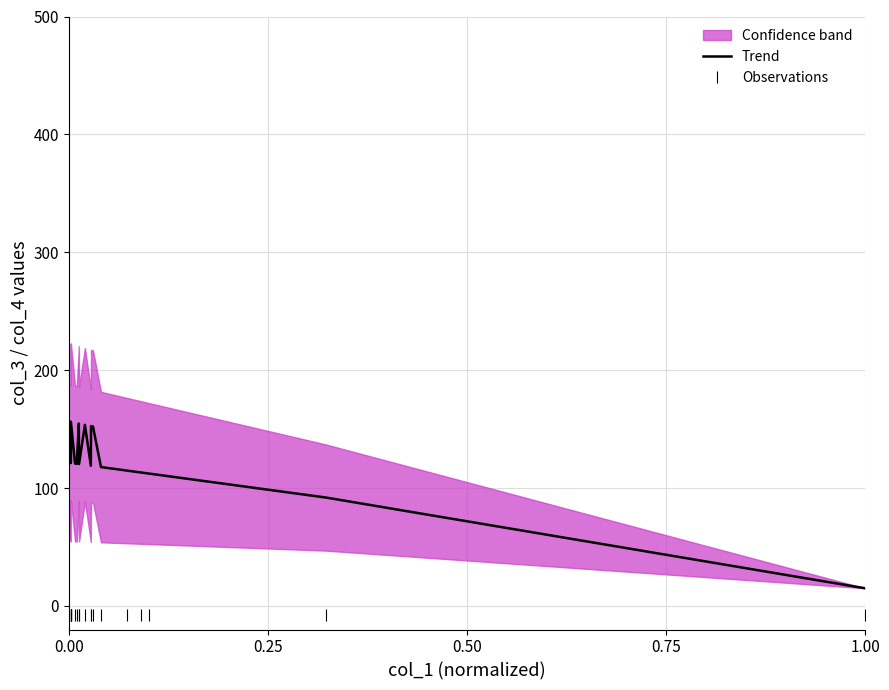

Reading left to right, list all the values displayed in this chart.

Trend: 121.5	121.3	156.2	156.1	121.3	156.1	120.8	120.6	154.7	120.3	153.6	119.0	152.5	152.2	117.8	114.8	113.2	112.2	92.0	15.0
Observations: -8.0	-8.0	-8.0	-8.0	-8.0	-8.0	-8.0	-8.0	-8.0	-8.0	-8.0	-8.0	-8.0	-8.0	-8.0	-8.0	-8.0	-8.0	-8.0	-8.0